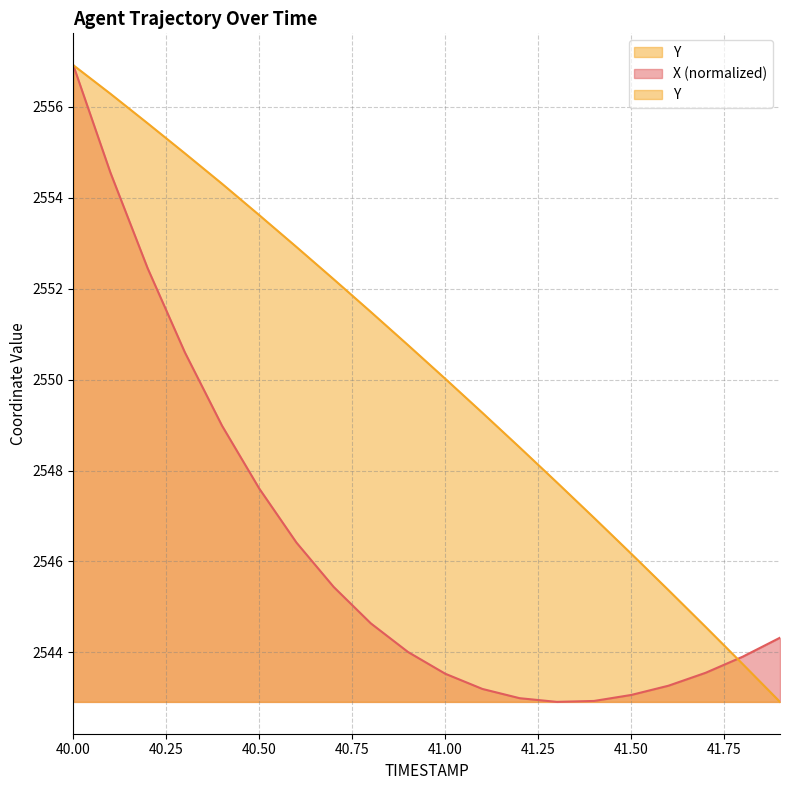

What is the difference between the second highest and minimum values in the X series?

11.6